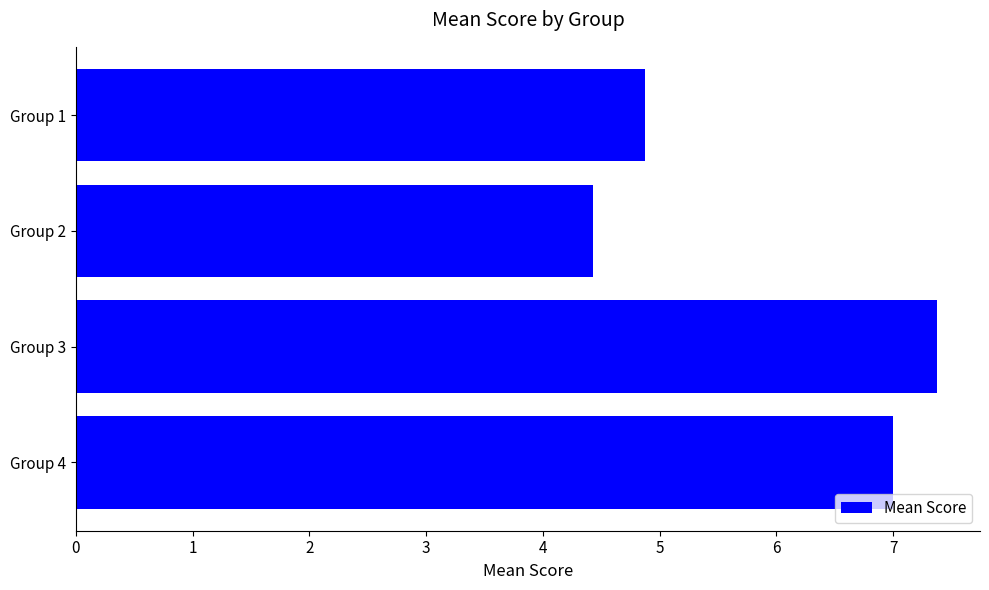

The chart shows a value of 4.4 at Group 2. True or false?

True